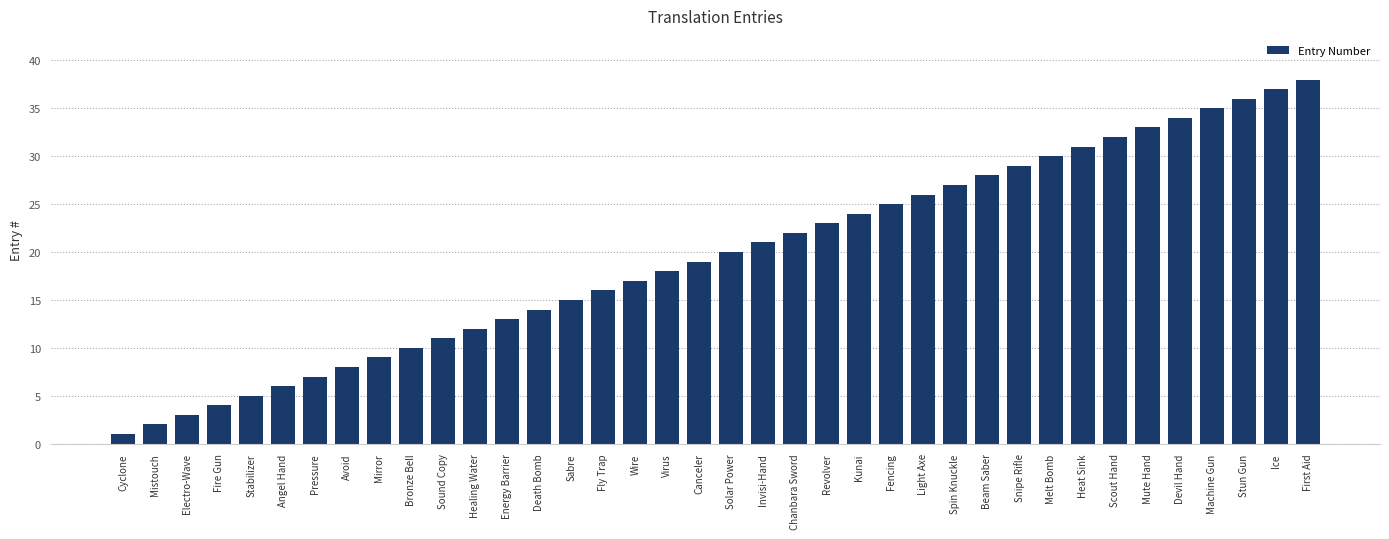

Which has a higher value, Beam Saber or Stabilizer?

Beam Saber